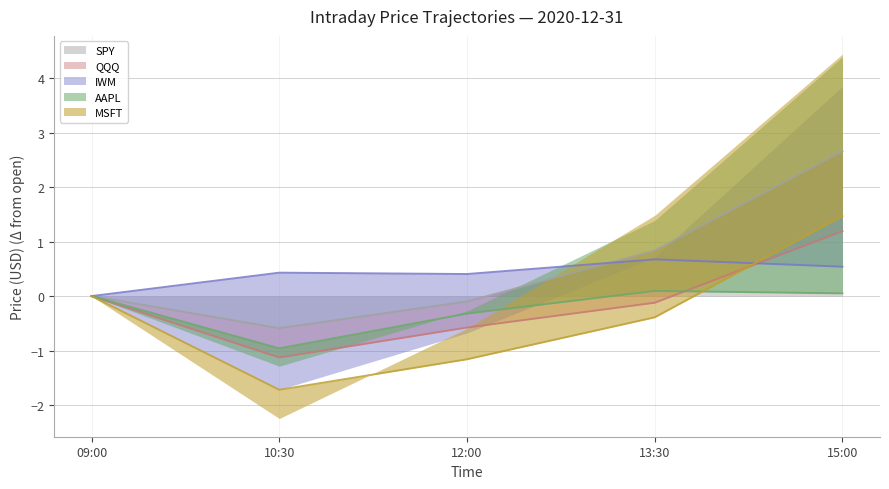

Which series has the largest total across all categories?

SPY